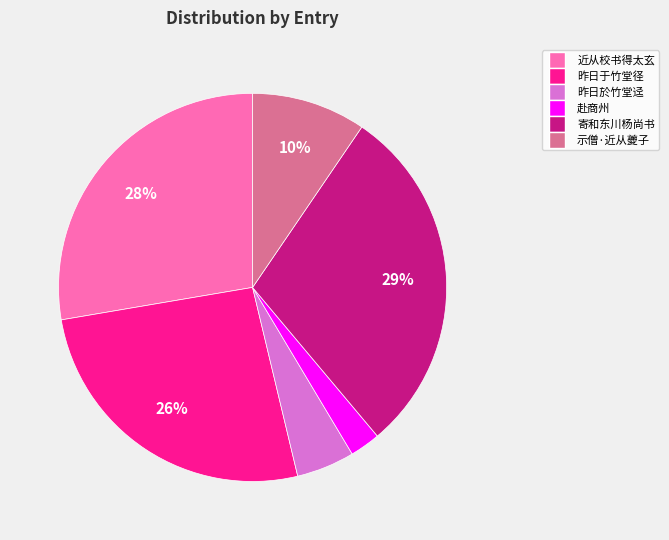

Does any single category account for the majority?

No